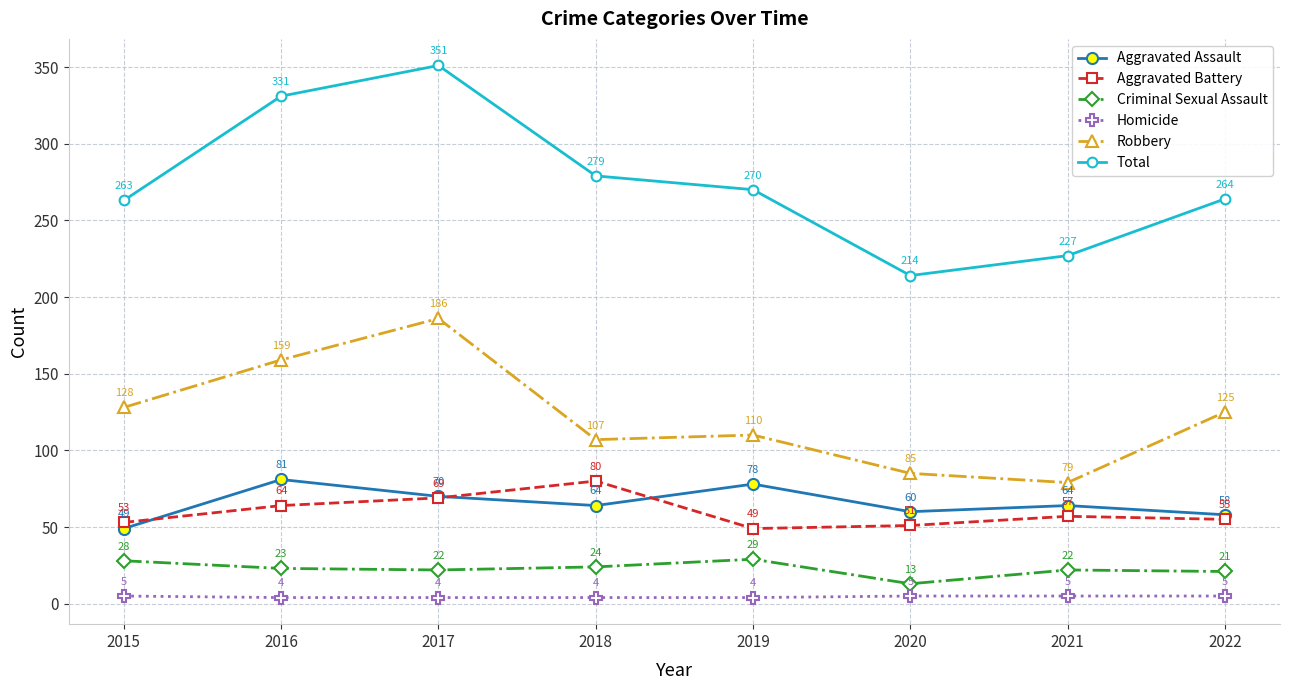

True or false: Aggravated Battery and Robbery cross at least once.

False